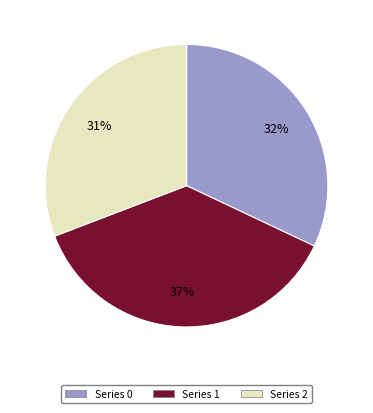

Does any single category account for the majority?

No